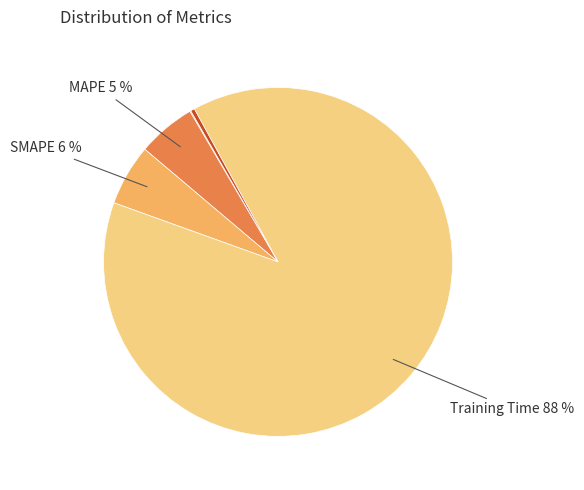

Which slice represents more than half of the pie?

Training Time